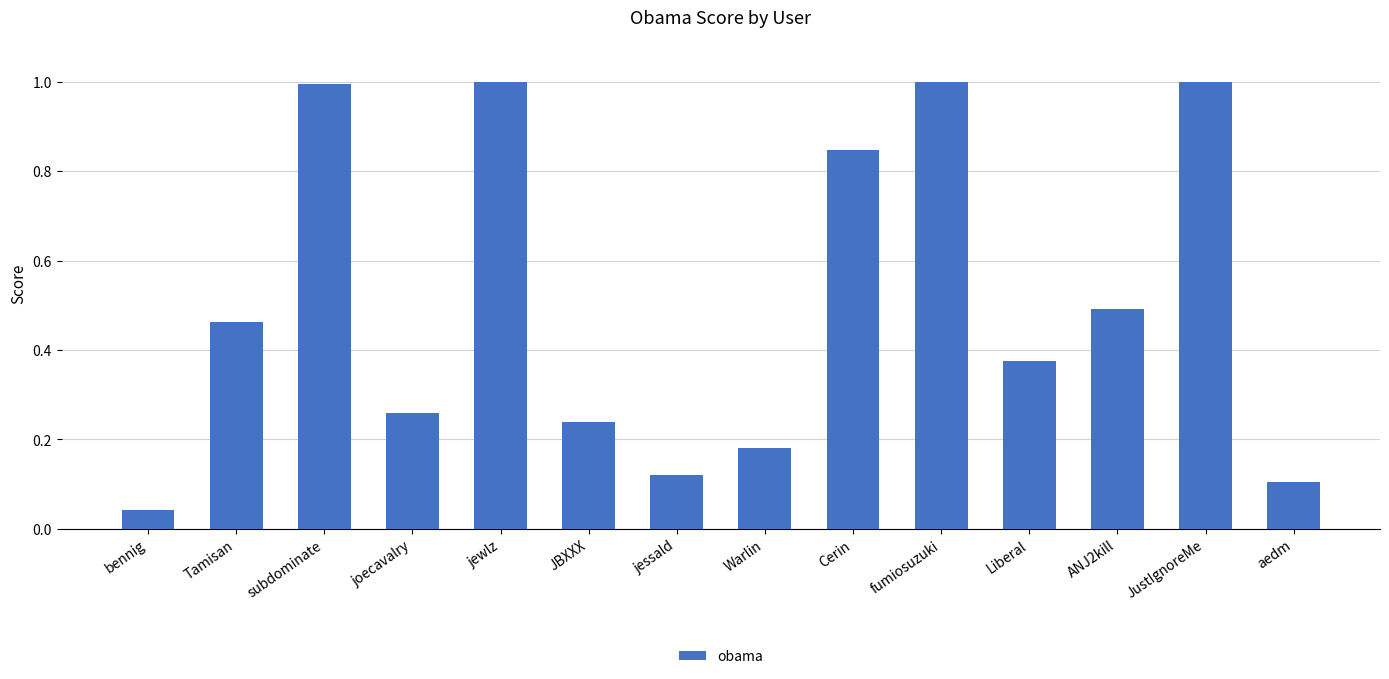

What is the change in value from joecavalry to jewlz?

+0.7